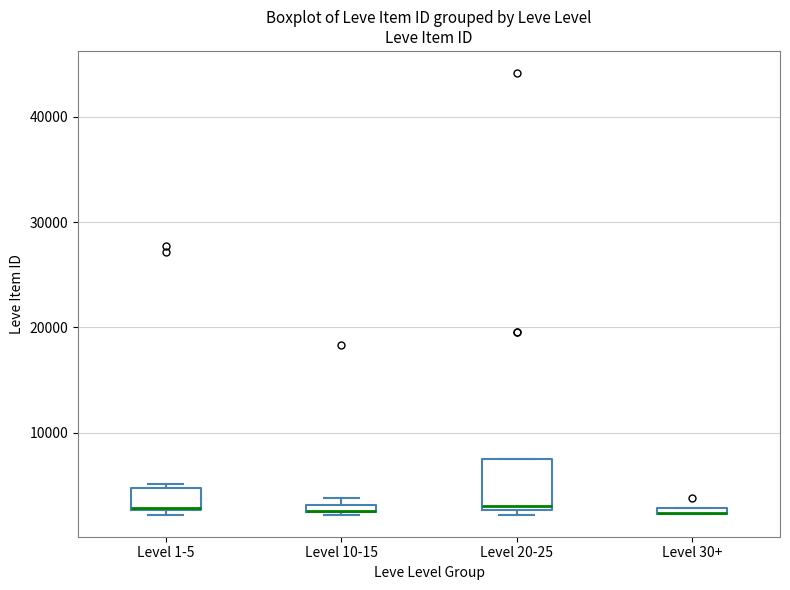

Comparing the boxes themselves (not the whiskers), which one is the tallest?

Level 20-25